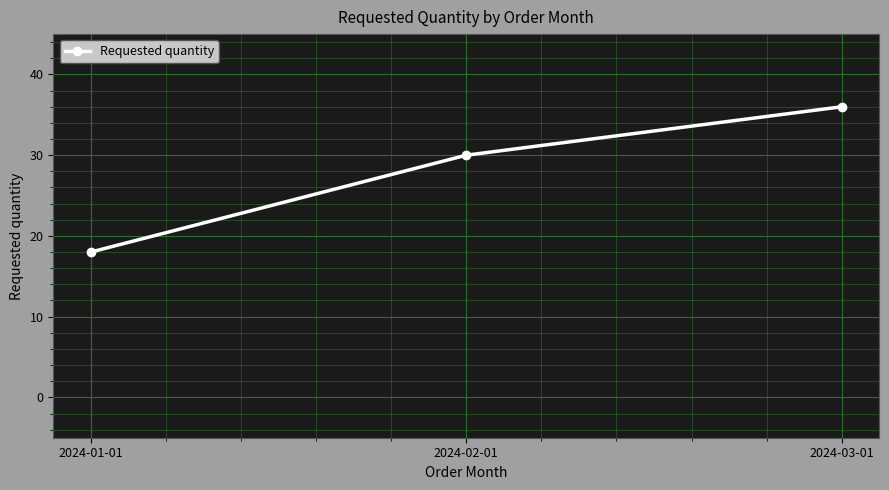

What is the difference between the maximum and minimum values?

18